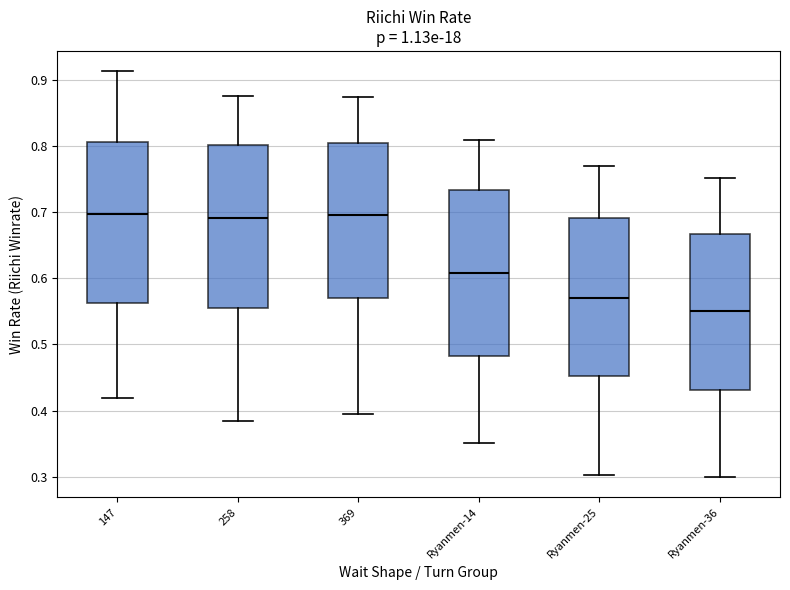

Which box has the lowest median line?

Ryanmen-36